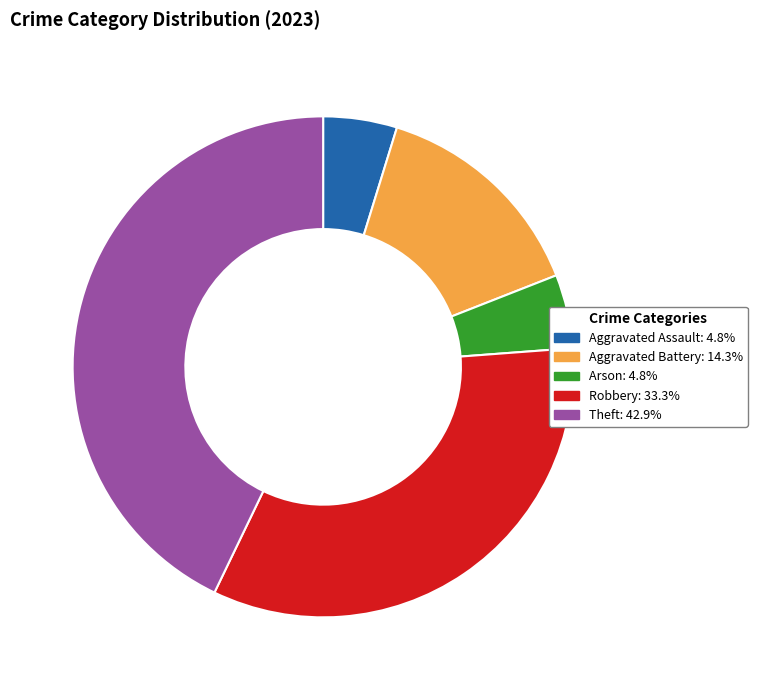

How many slices are in this pie chart?

5